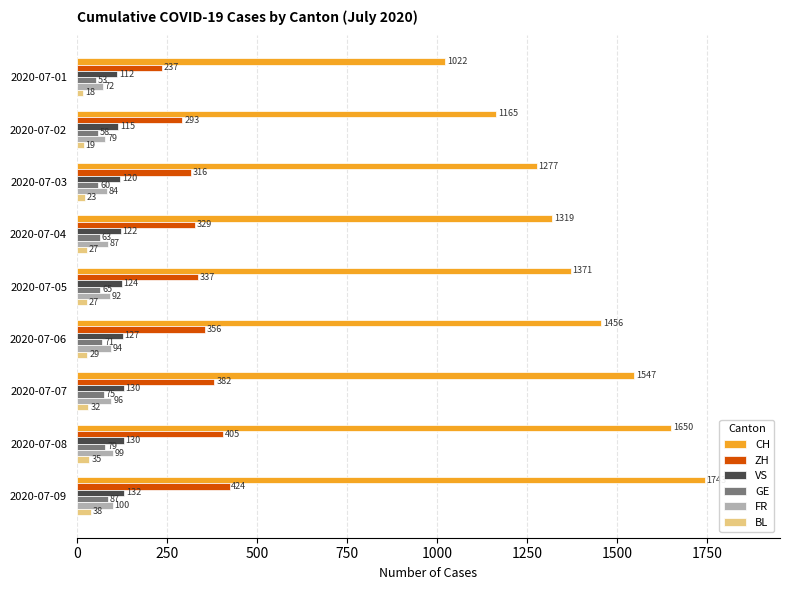

At which category is the sum across all series the highest?

2020-07-09